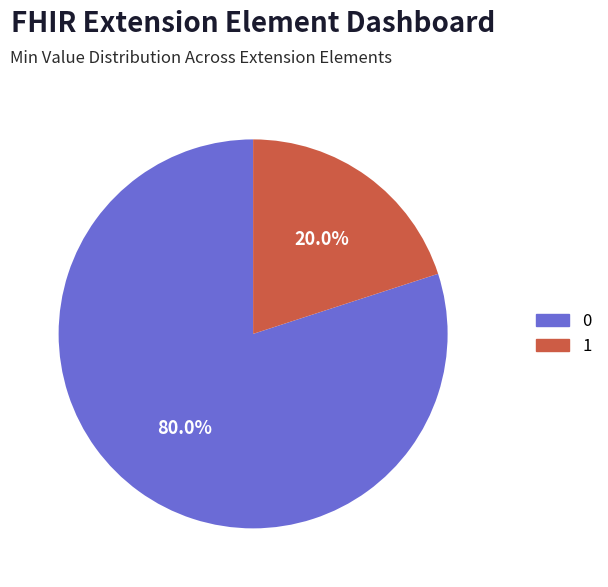

Is there any slice that represents more than half of the pie?

Yes